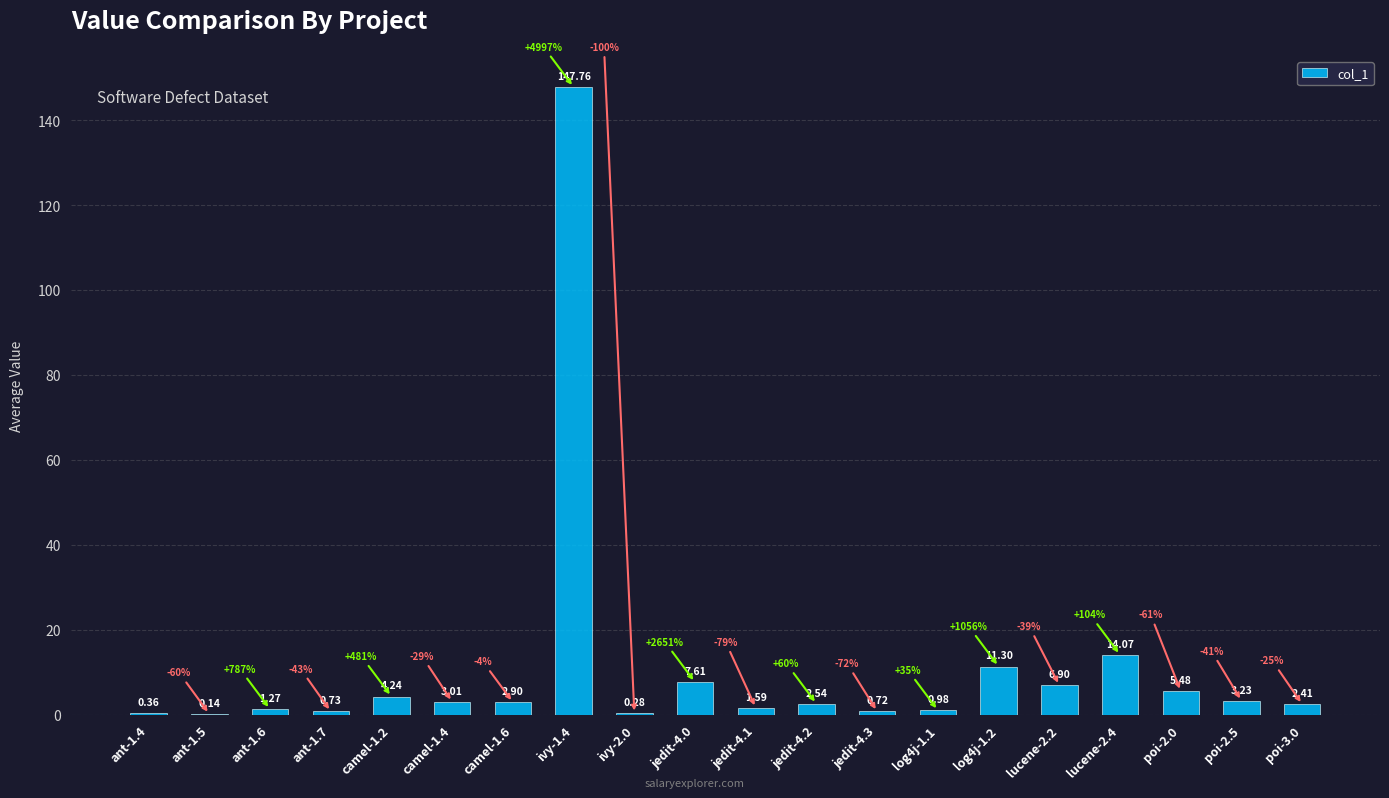

What is the sum of the values at lucene-2.2 and camel-1.2?

11.1